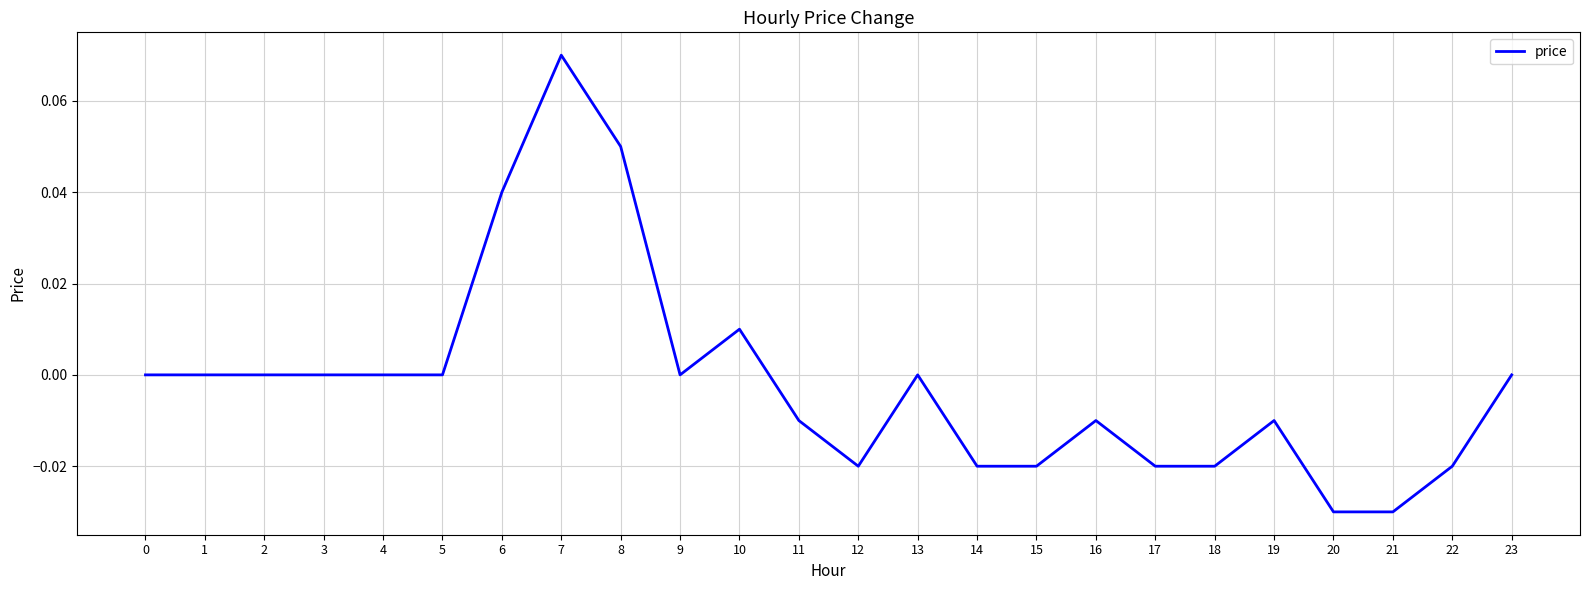

True or false: there are more than 2 points higher than both neighbors.

True